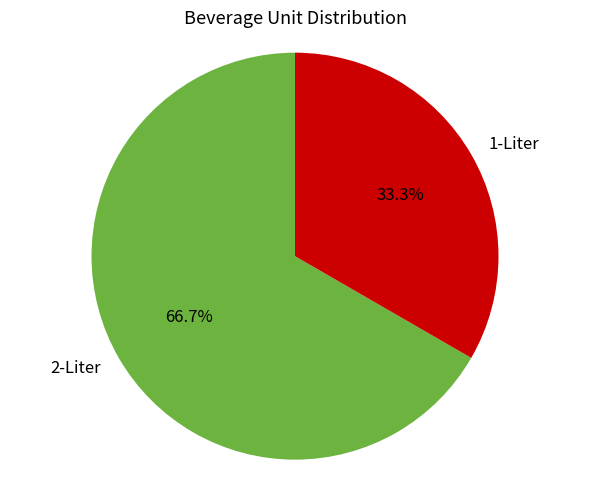

What percentage is the 2-Liter slice, to the nearest percent?

67%